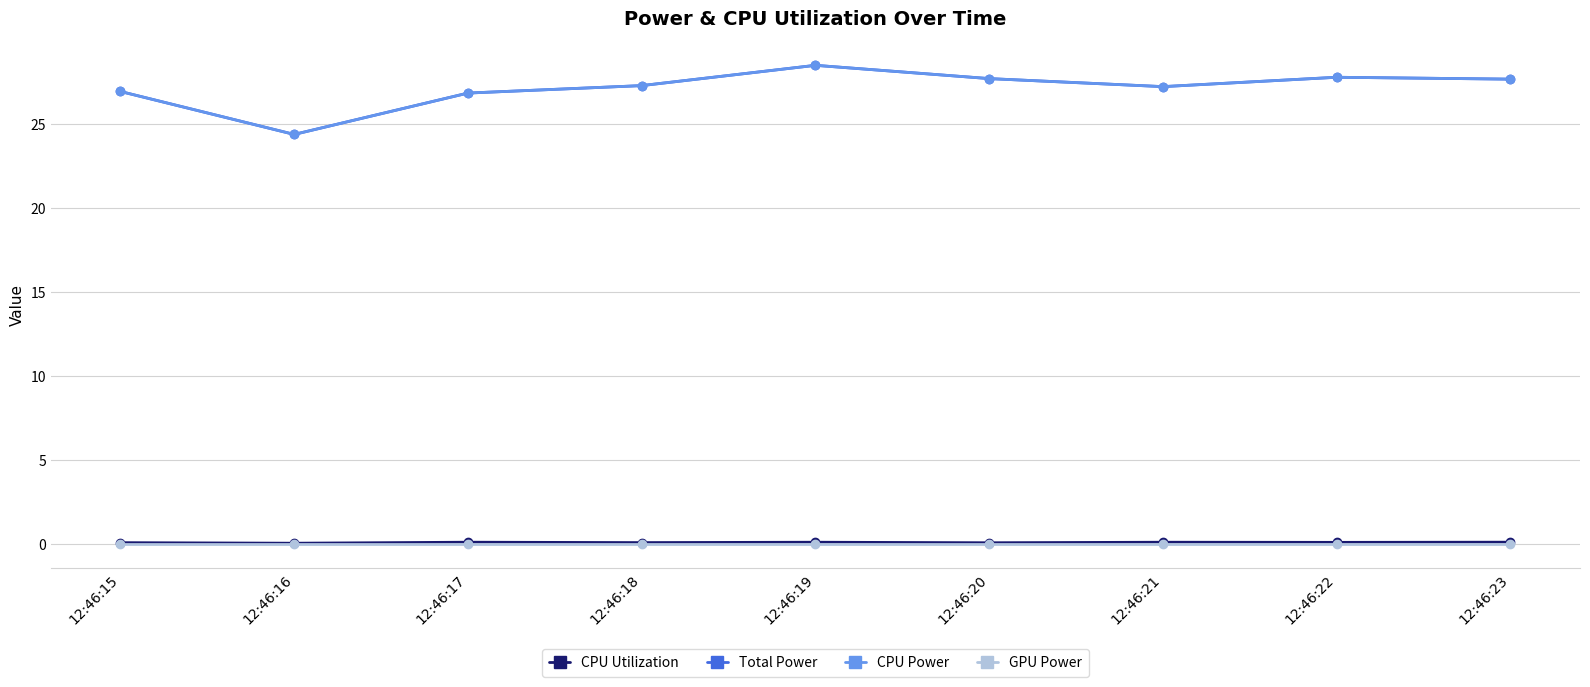

Does the chart have visible grid lines?

Yes